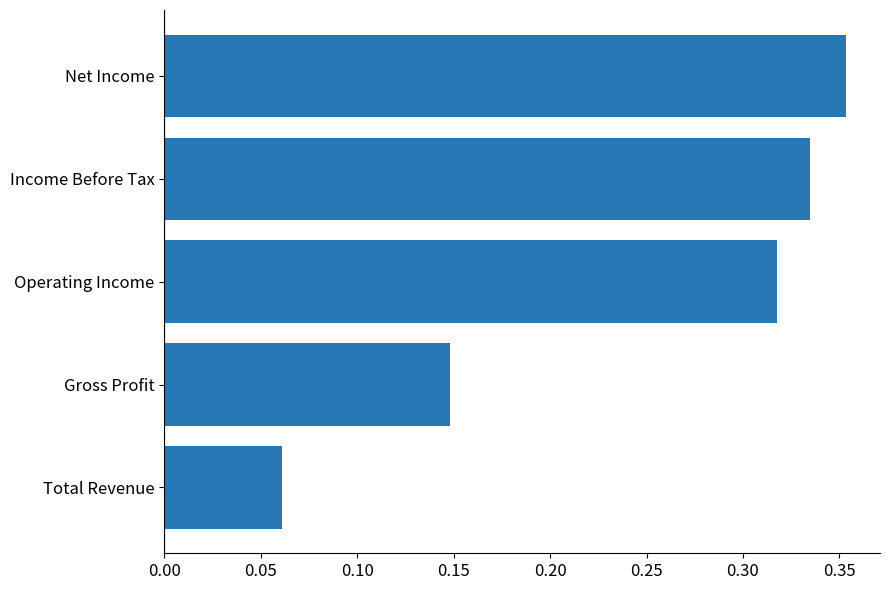

The chart shows a value of 0.5 at Operating Income. True or false?

False